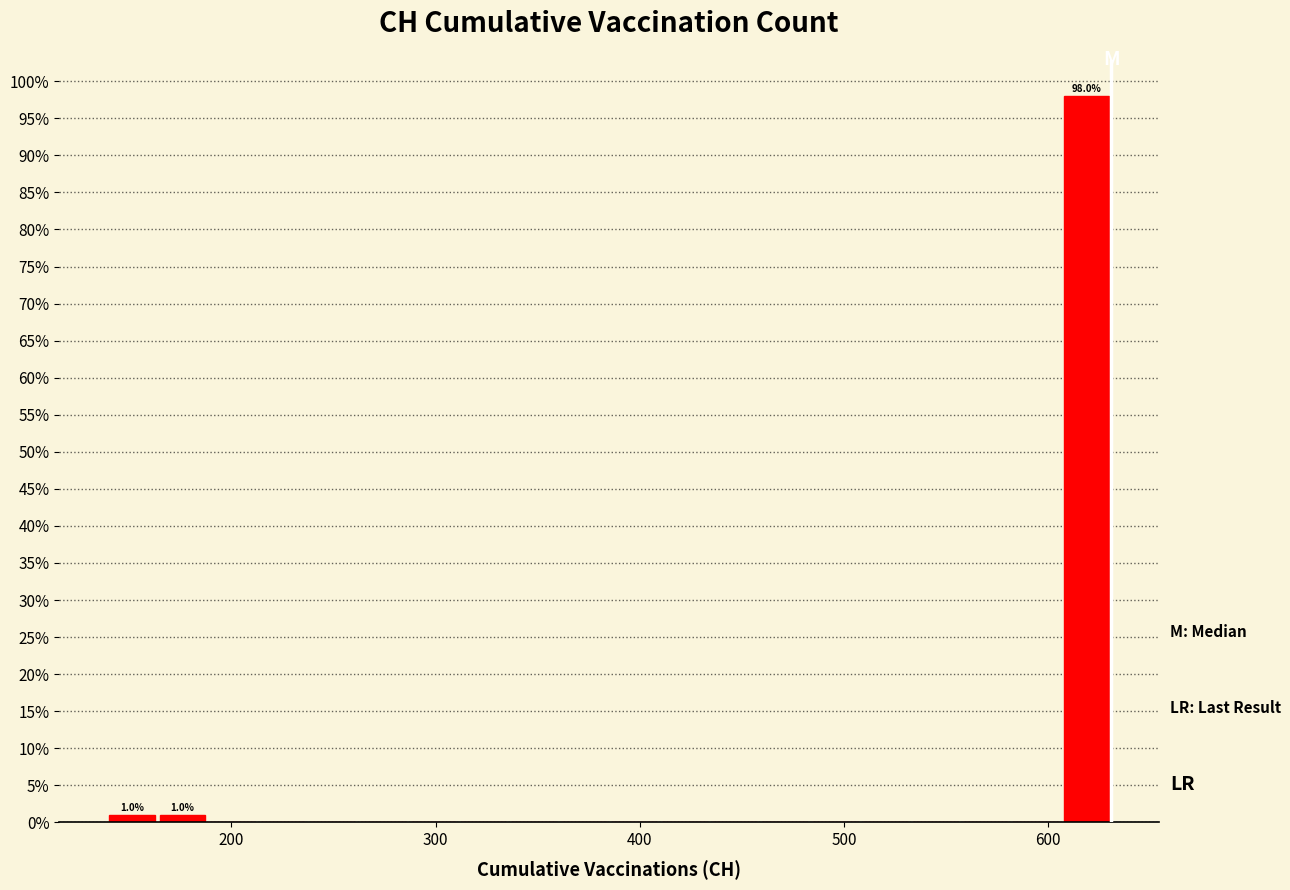

Around what value on the x-axis is the tallest bar? Give the approximate position of its centre, as read against the axis.

620